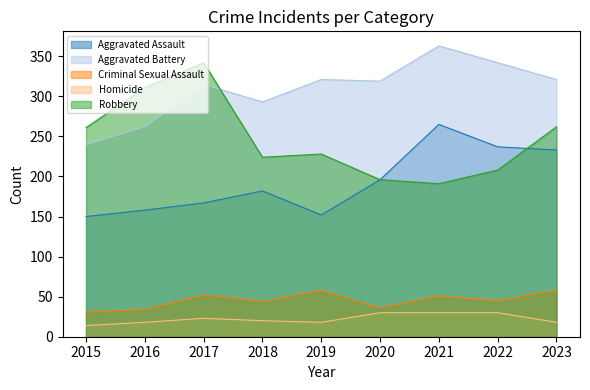

True or false: Homicide and Aggravated Battery cross at least once.

False